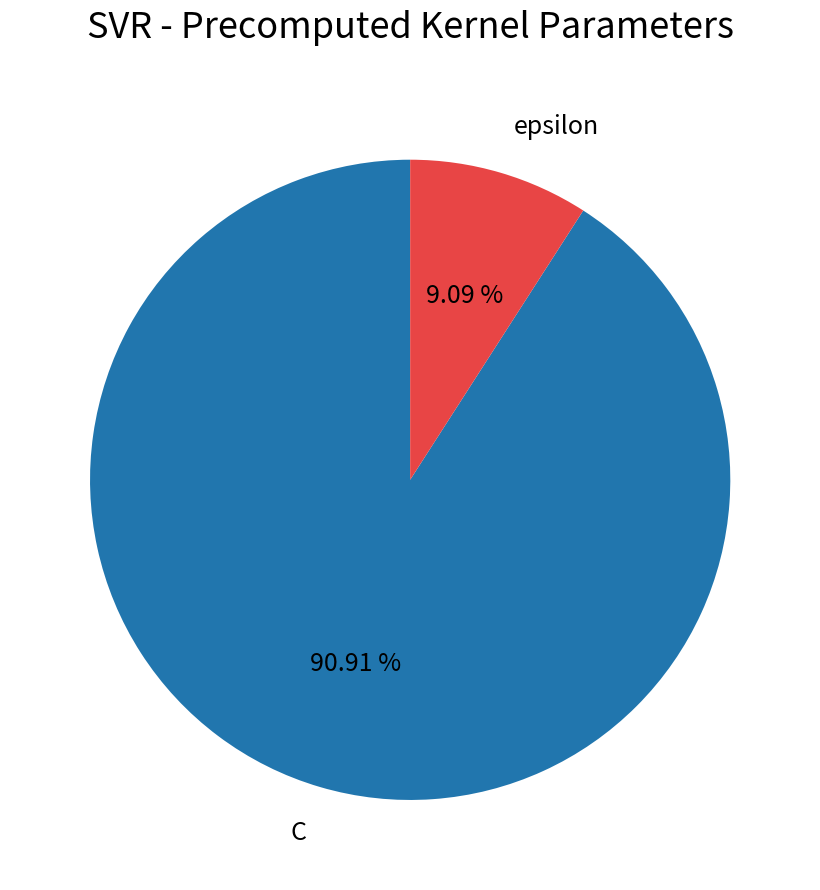

Which category has the smallest portion of the pie?

epsilon